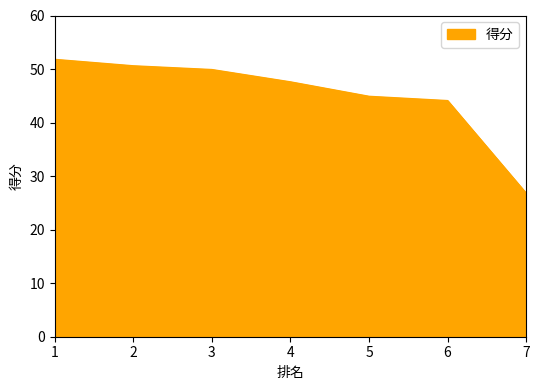

What is the change in value from 1 to 7?

-25.0